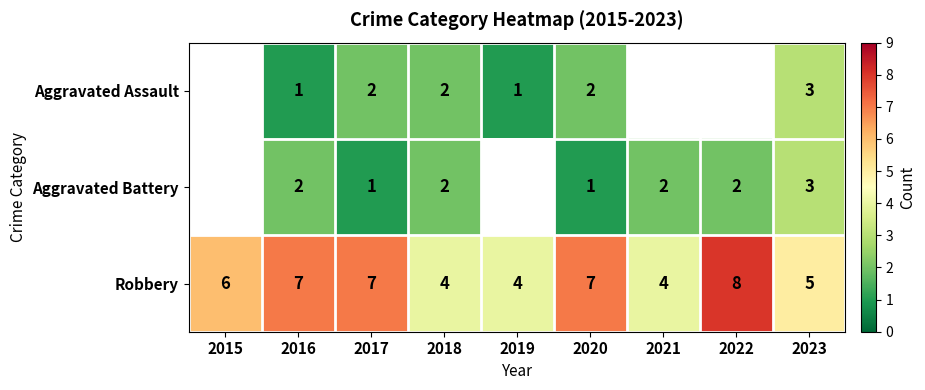

How many Robbery values are between 4 and 7?

8